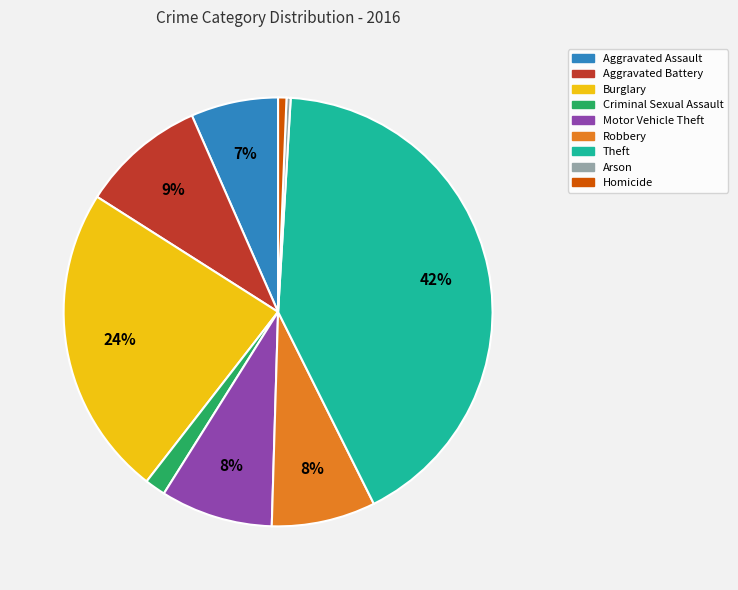

Is the sum of Criminal Sexual Assault and Aggravated Battery greater than half?

No